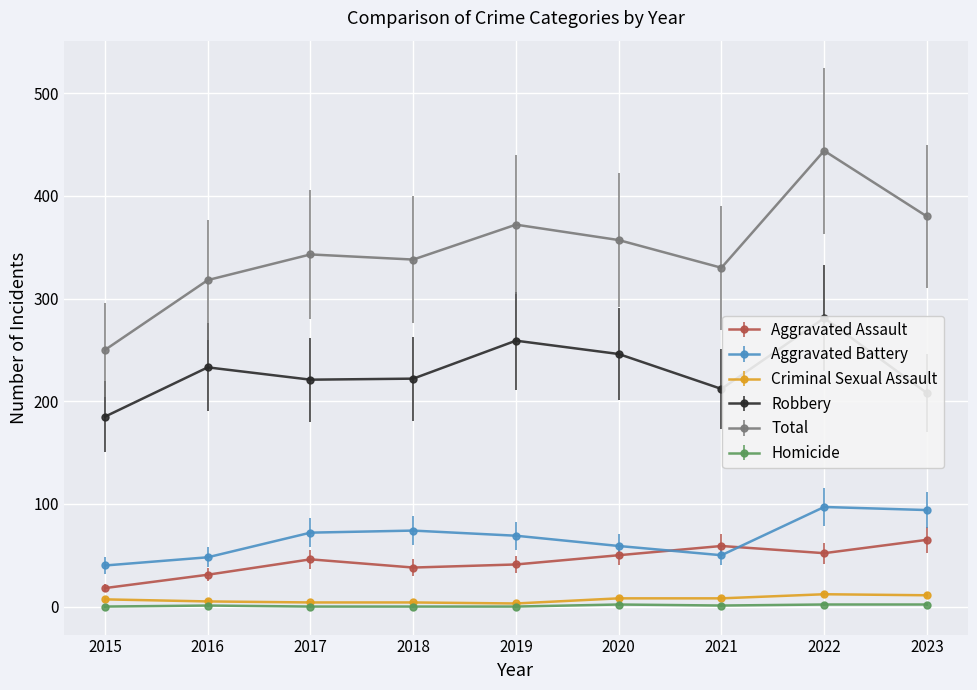

Rank the series at 2020 from lowest to highest value.

Homicide, Criminal Sexual Assault, Aggravated Assault, Aggravated Battery, Robbery, Total